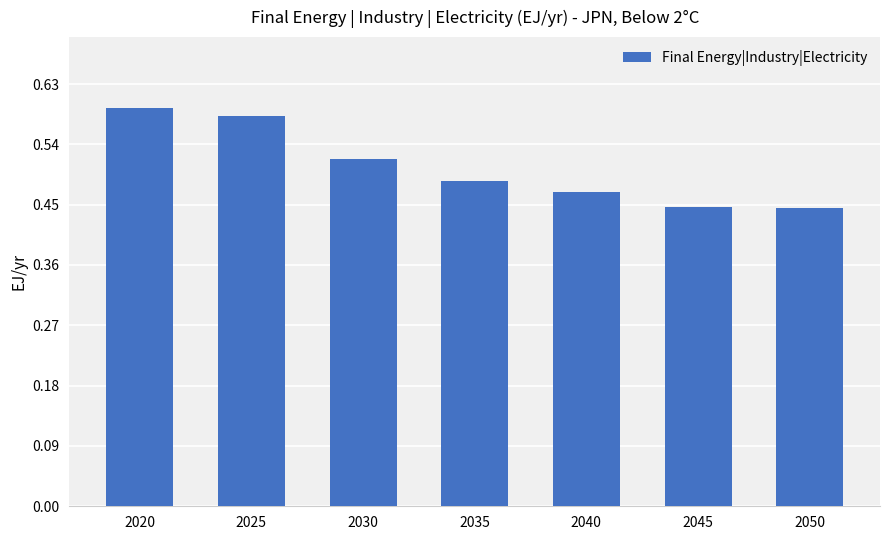

Which has a higher value, 2050 or 2020?

2020